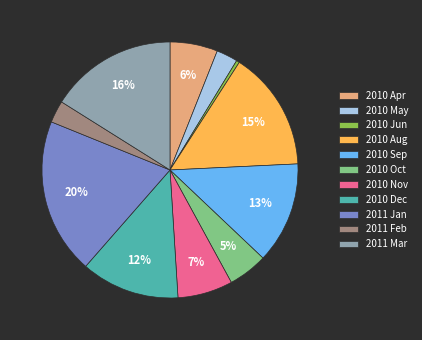

To the nearest percent, what percentage of the pie is 2010 Apr?

6%